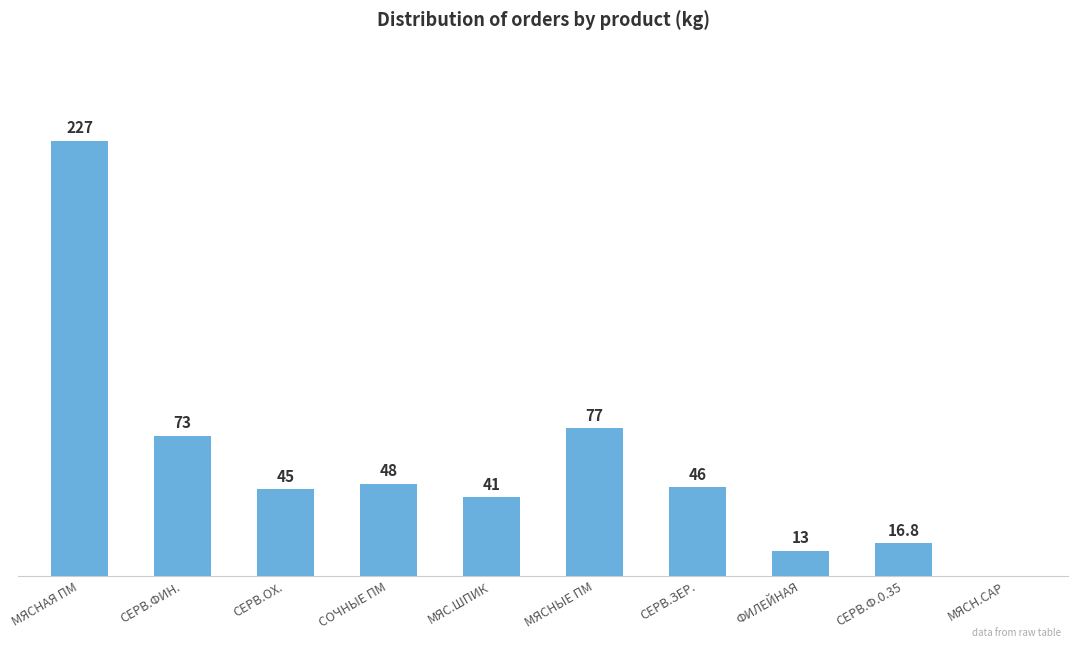

Where is the data nearest to the value 113?

МЯСНЫЕ ПМ